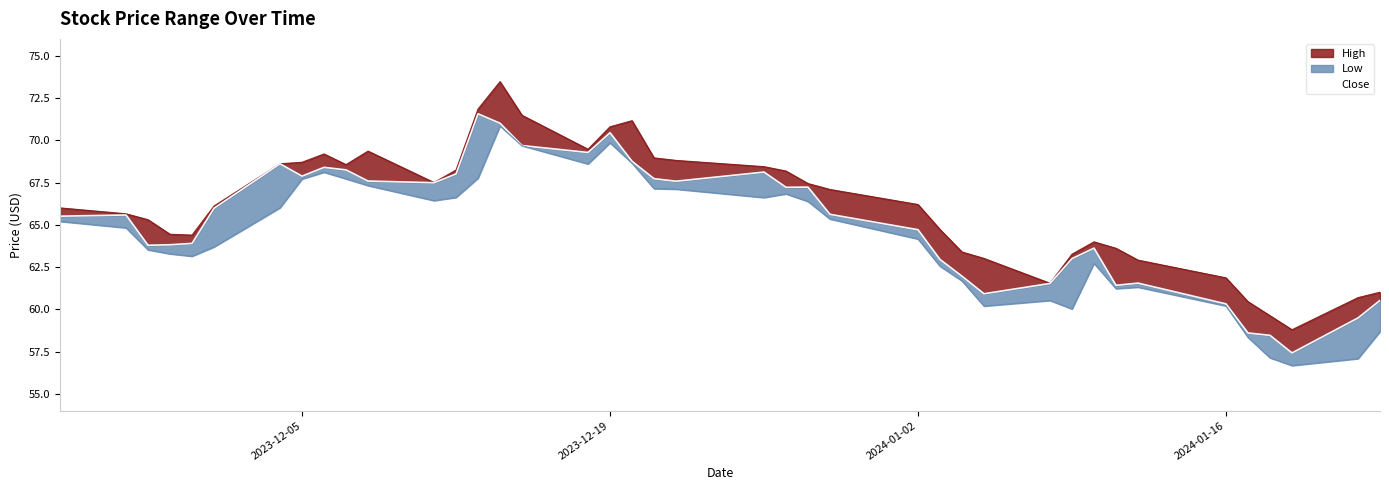

How many categories are shown in the chart?

40